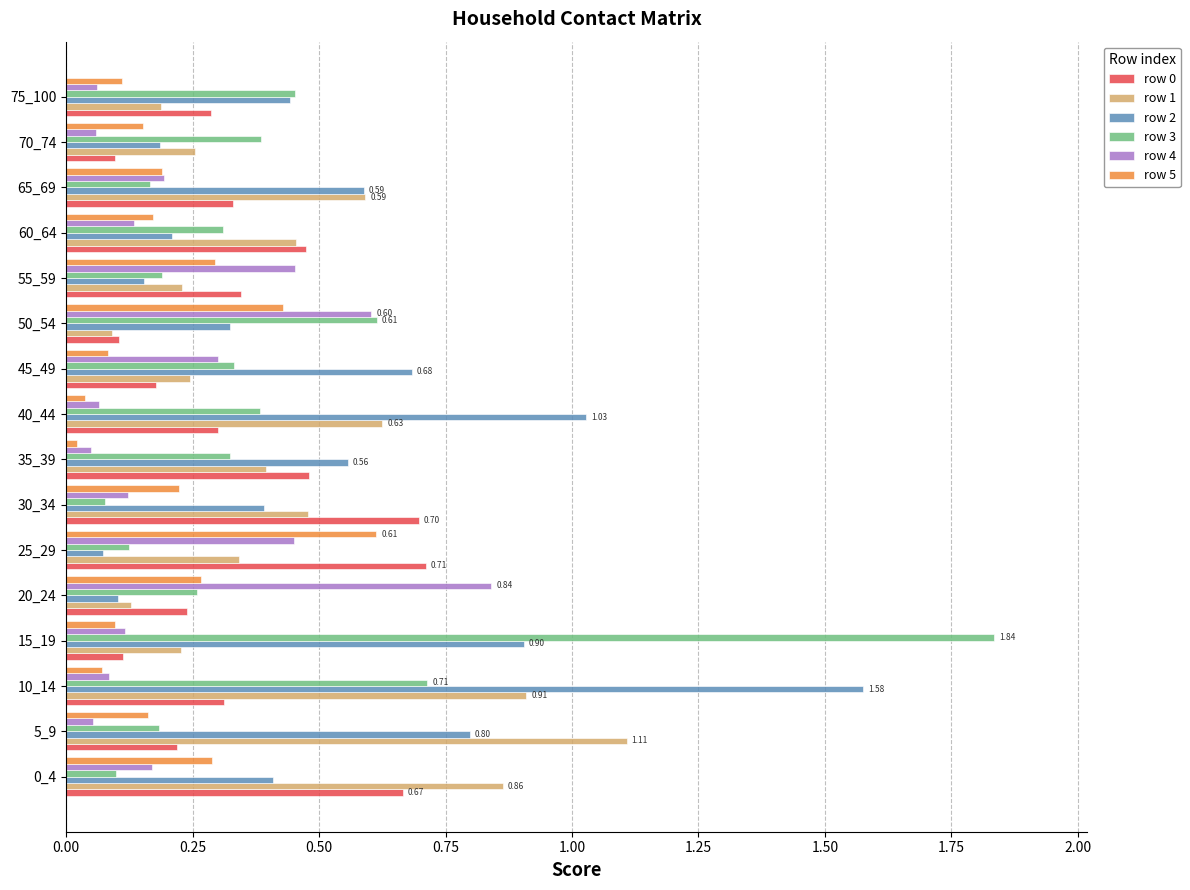

What is the sum of all row 4 values?

3.8